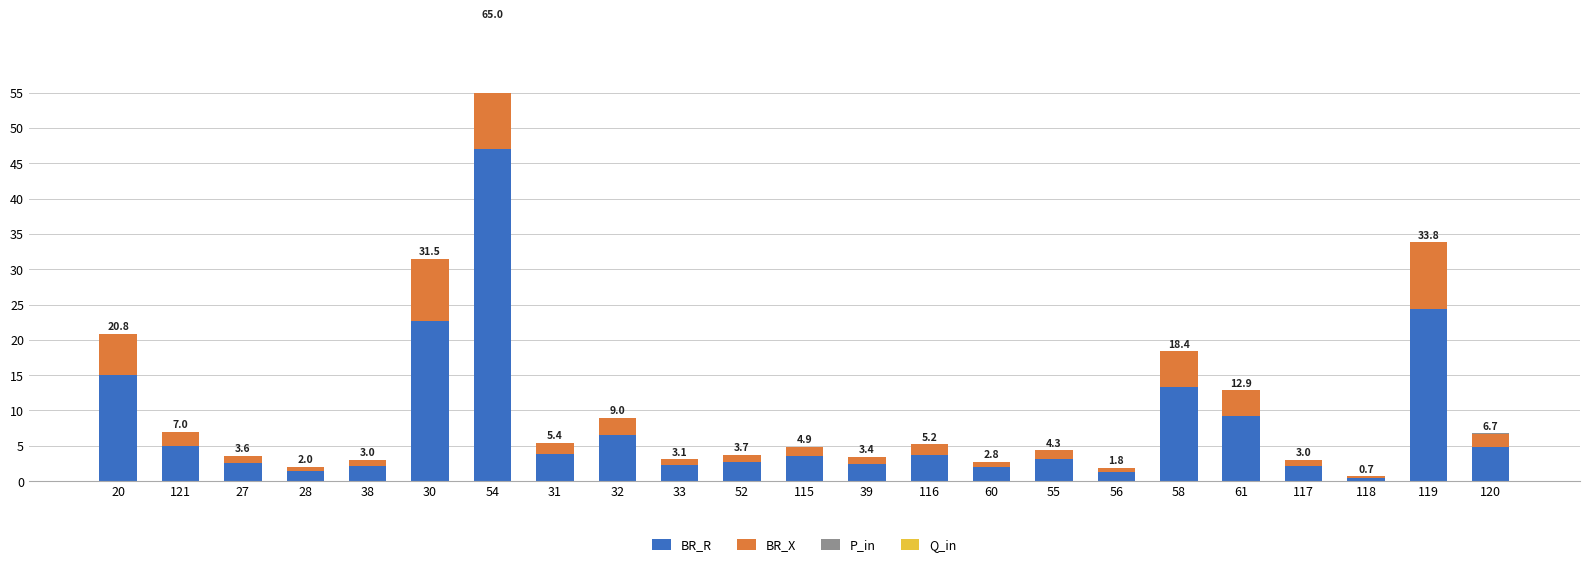

Rank the series by their maximum value, from highest to lowest.

BR_R, BR_X, P_in, Q_in